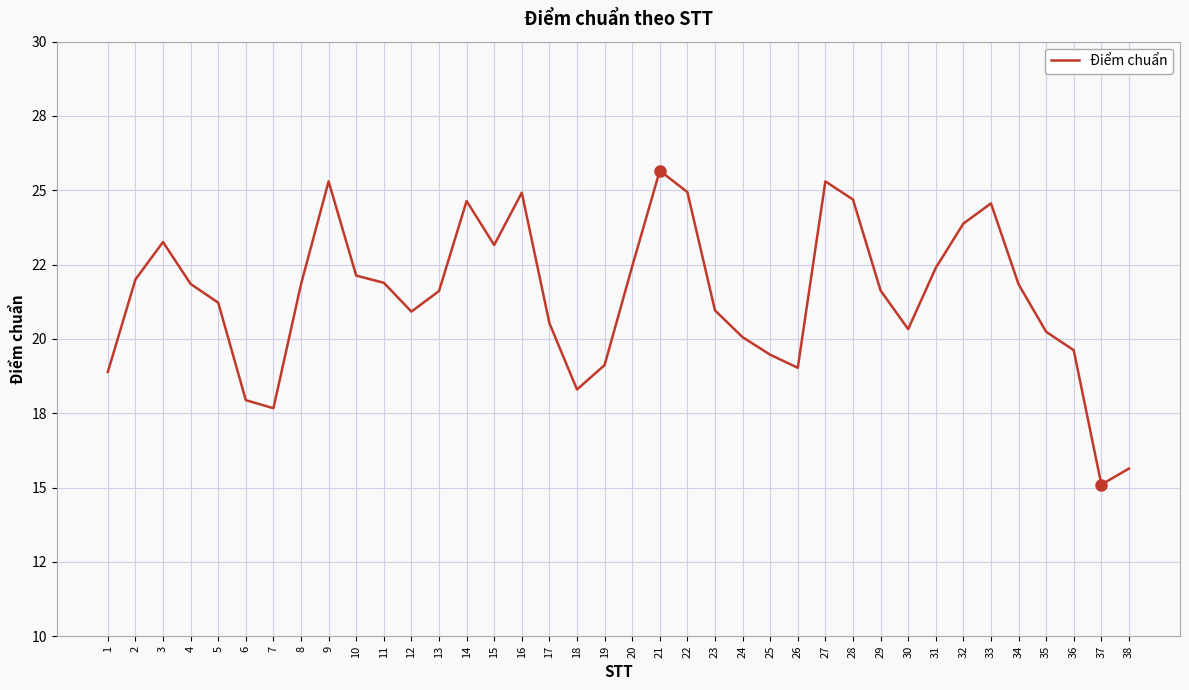

At which category does the data reach its first local peak?

3